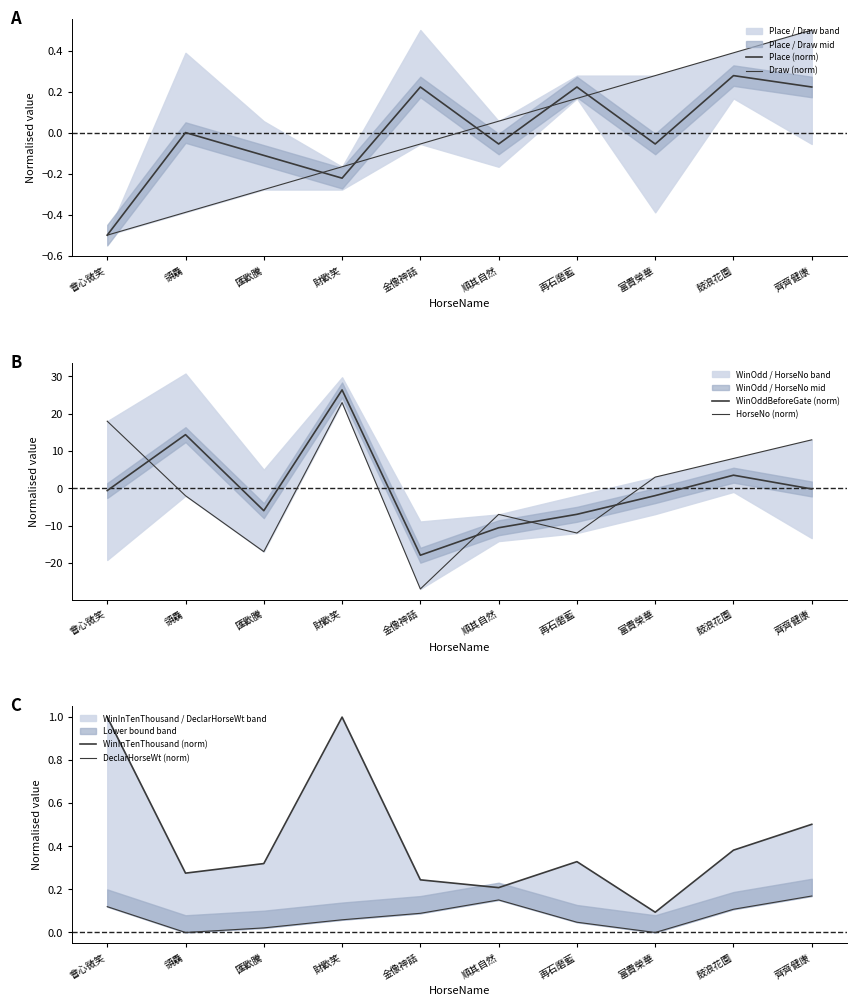

What is the value of the HorseNo (norm) point at the 9th from the left?

8.0